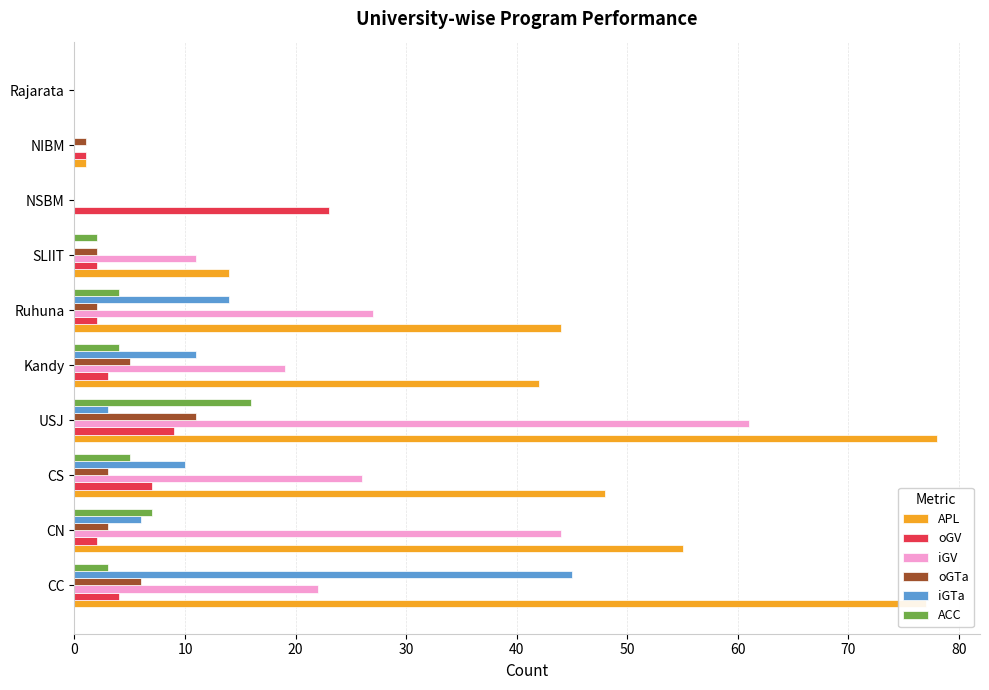

The iGV series shows 16 at SLIIT. True or false?

False